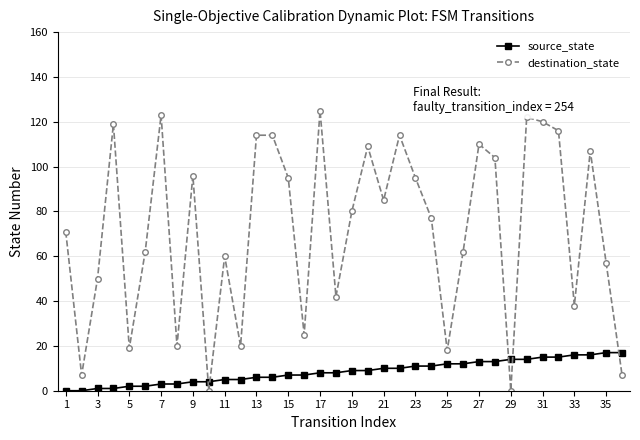

What is the maximum value for destination_state?

125